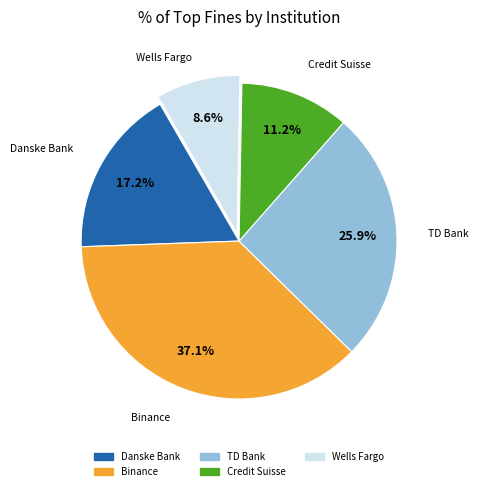

Which category has the smallest portion of the pie?

Wells Fargo